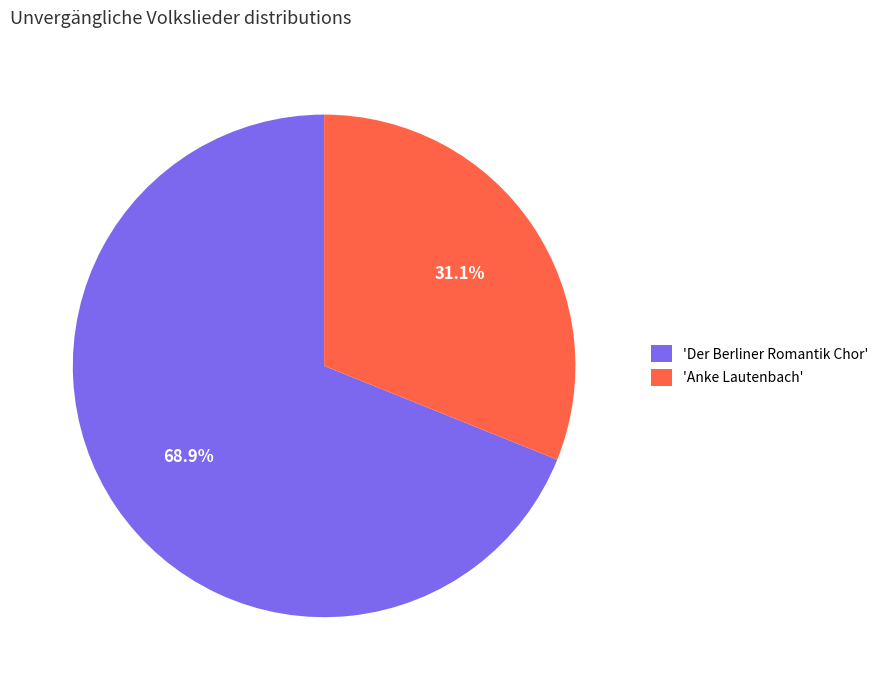

What is the total percentage of 'Anke Lautenbach' and 'Der Berliner Romantik Chor'?

100.0%